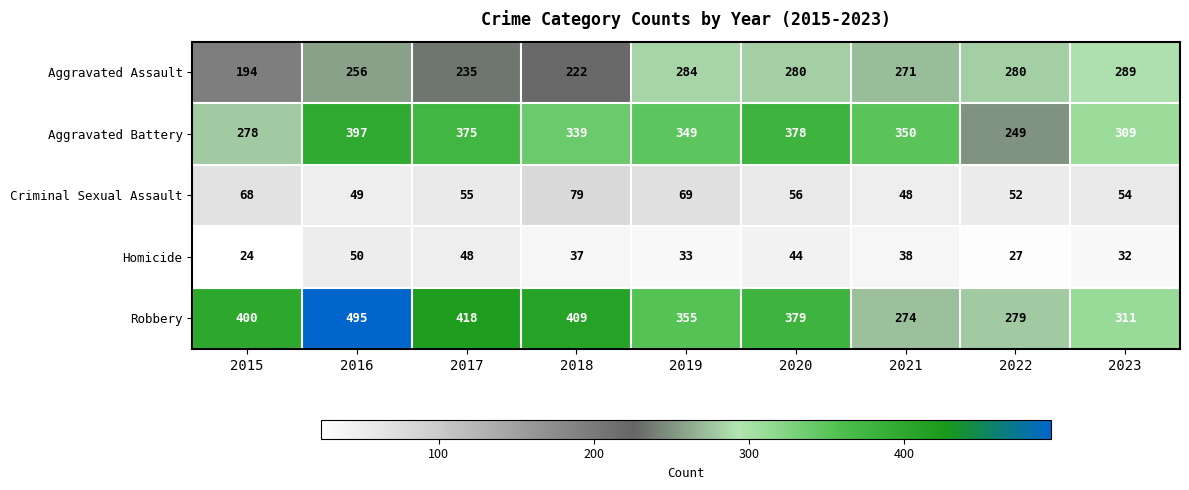

What is the total value across all series at 2018?

1086